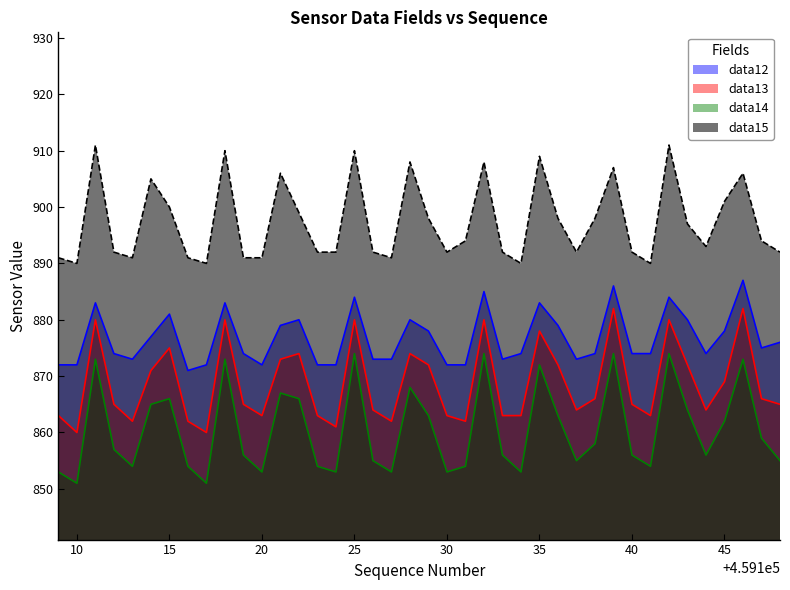

How many values in the data13 series exceed 865?

19